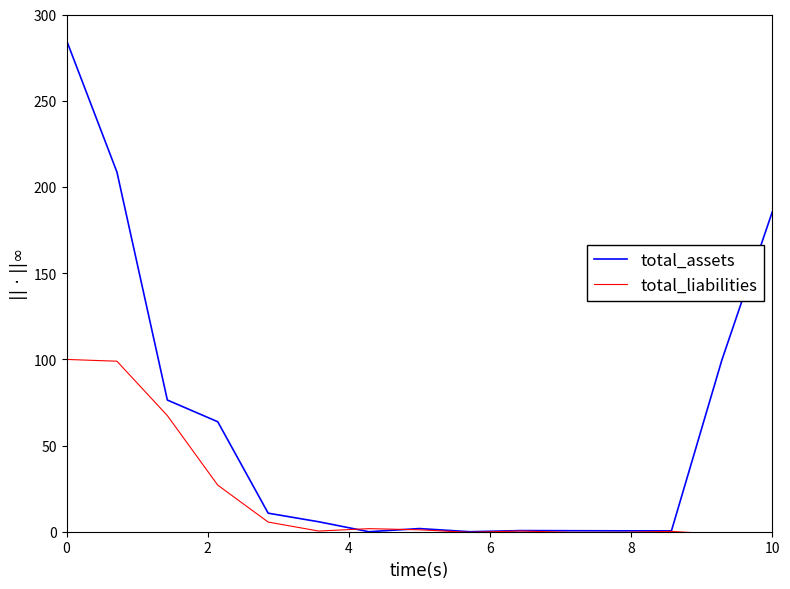

Which series has the widest spread of values?

total_assets